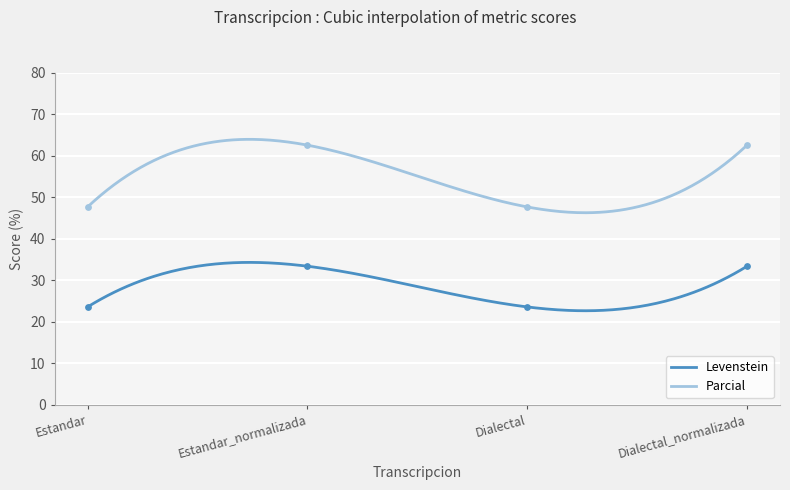

Which series reaches the maximum Y coordinate?

Parcial